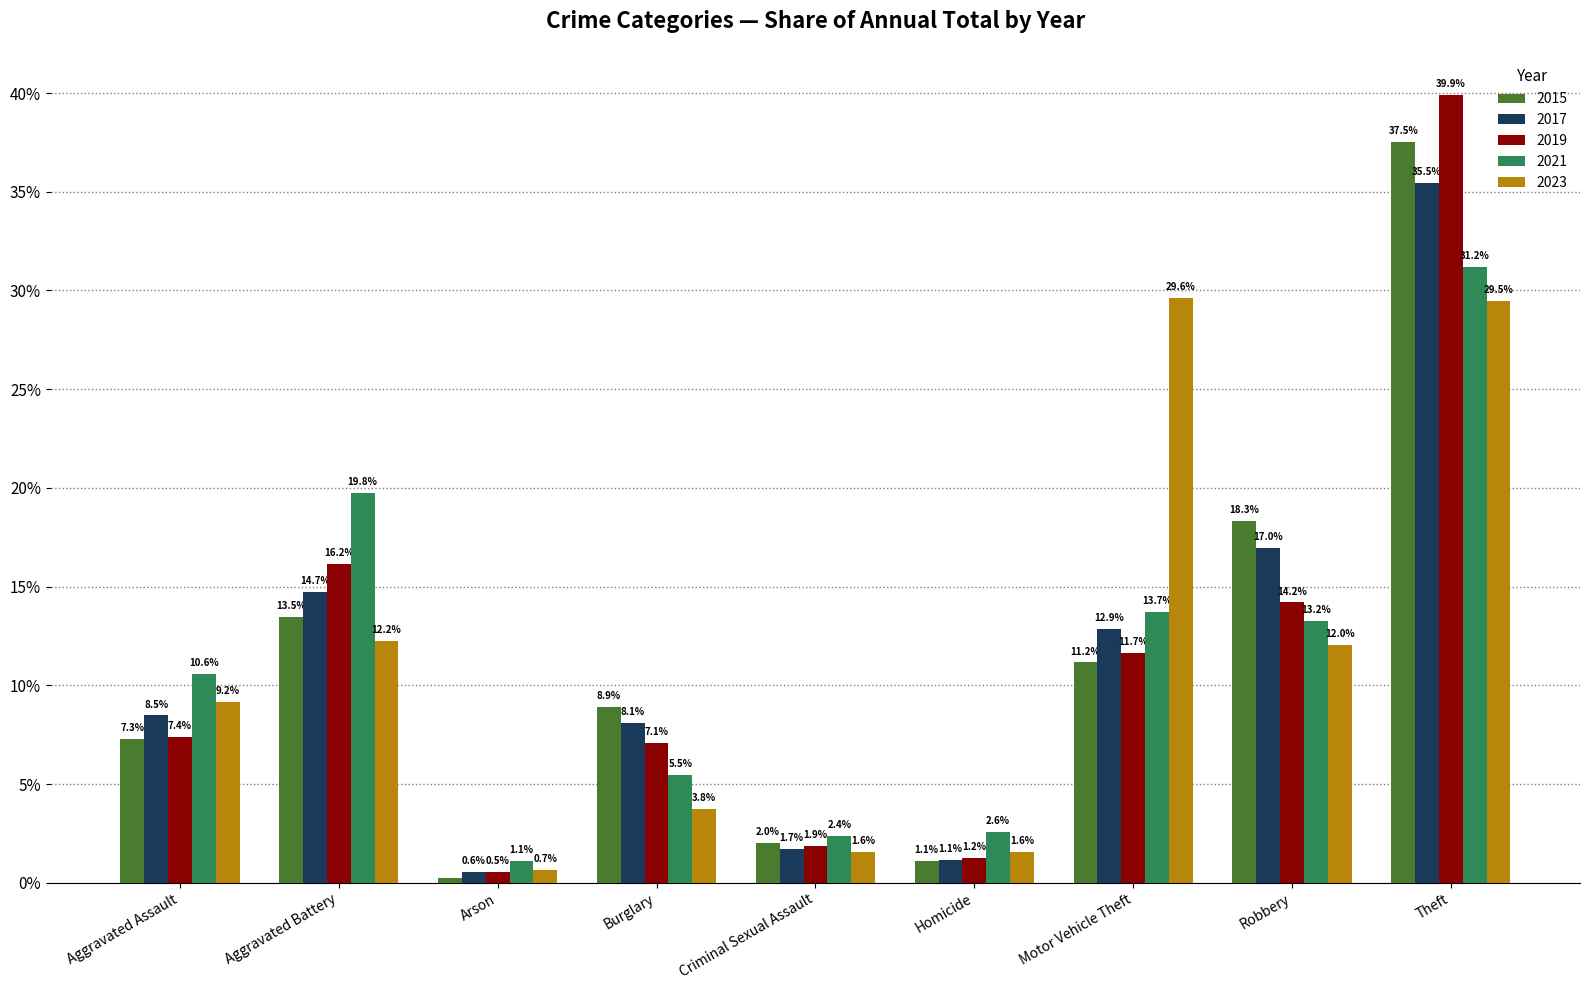

How many data points in 2015 are above 8?

5